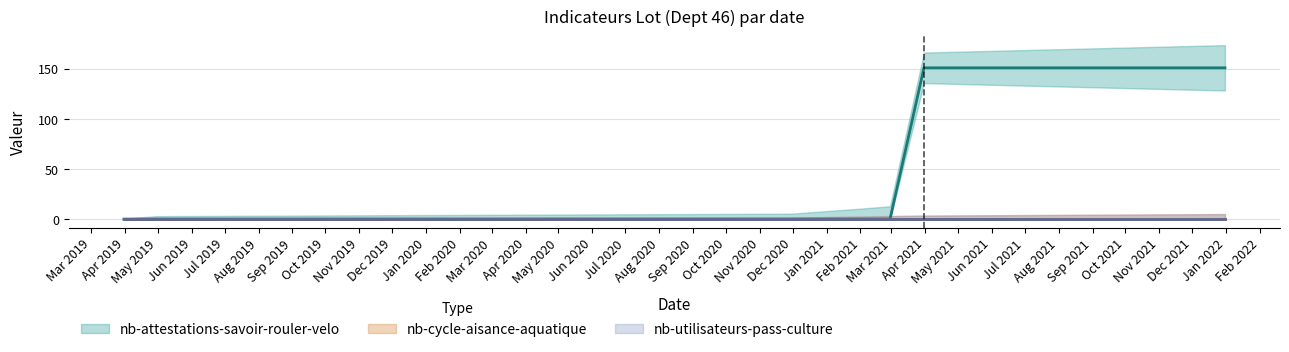

At which label is nb-utilisateurs-pass-culture closest to 0?

2019-03-31